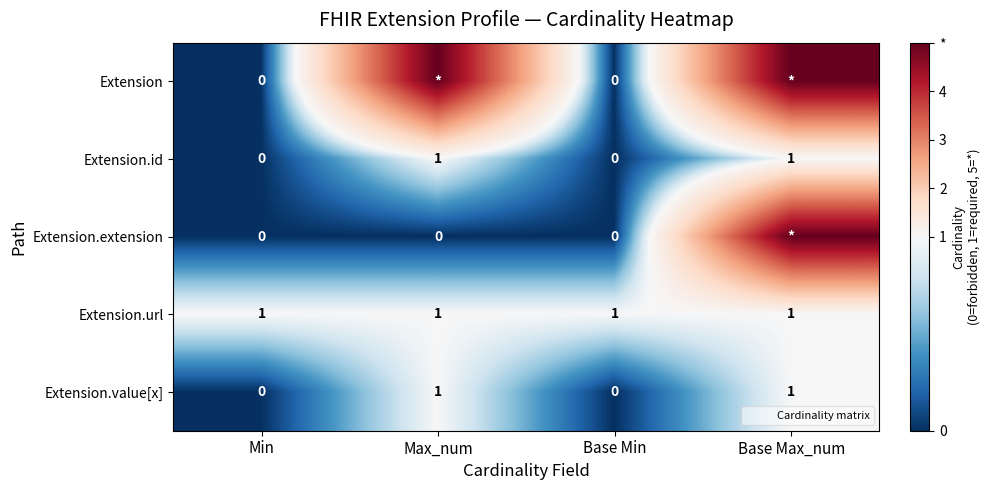

At which label is Extension.extension closest to 2?

Min